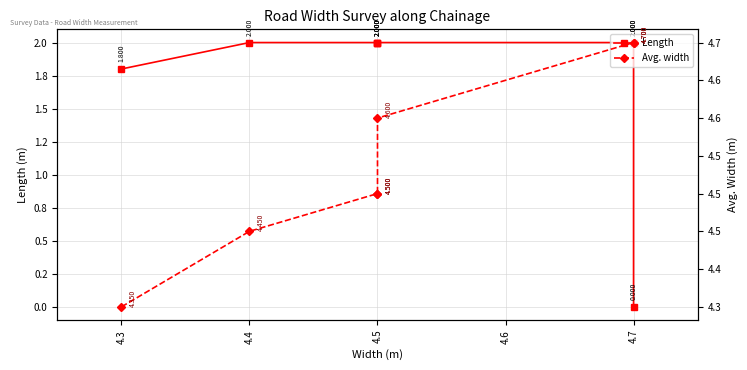

Is this an area chart (filled region under the line)?

No